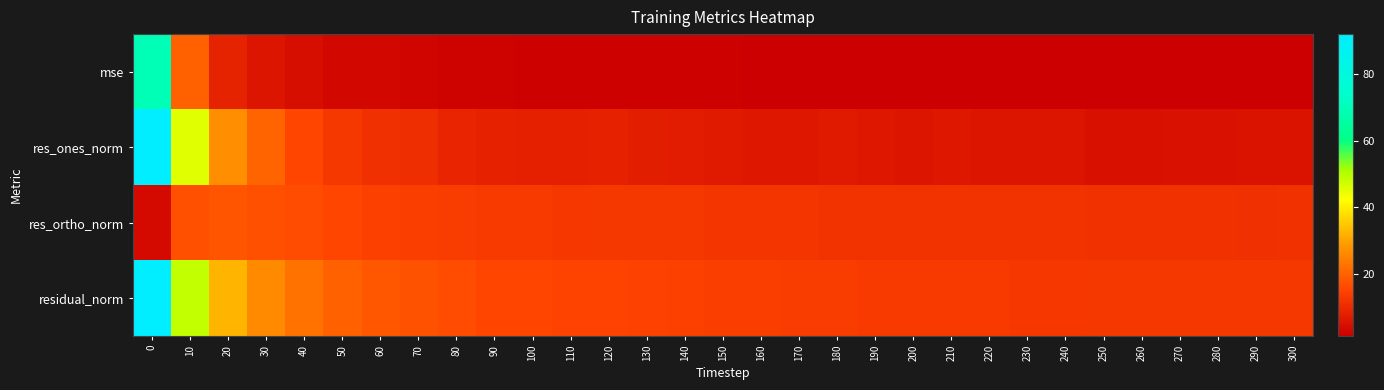

Between 210 and 290, which is larger?

210